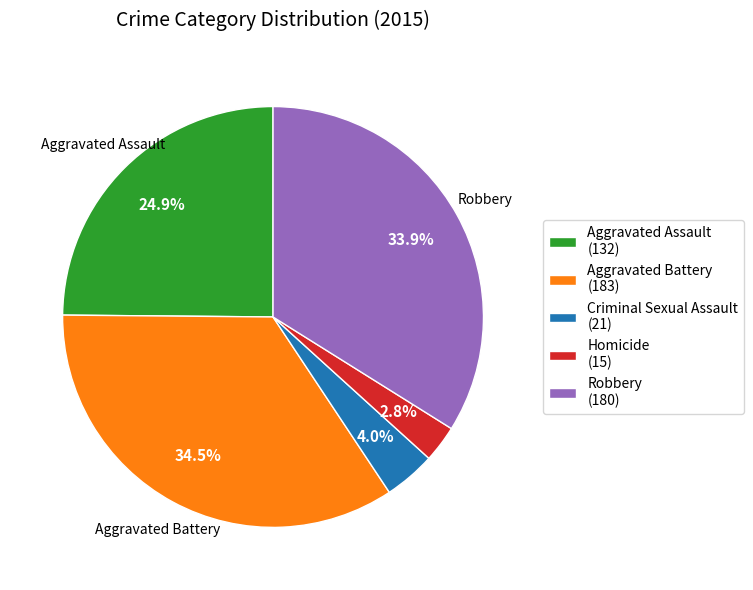

Rank the categories by value from lowest to highest.

Homicide, Criminal Sexual Assault, Aggravated Assault, Robbery, Aggravated Battery